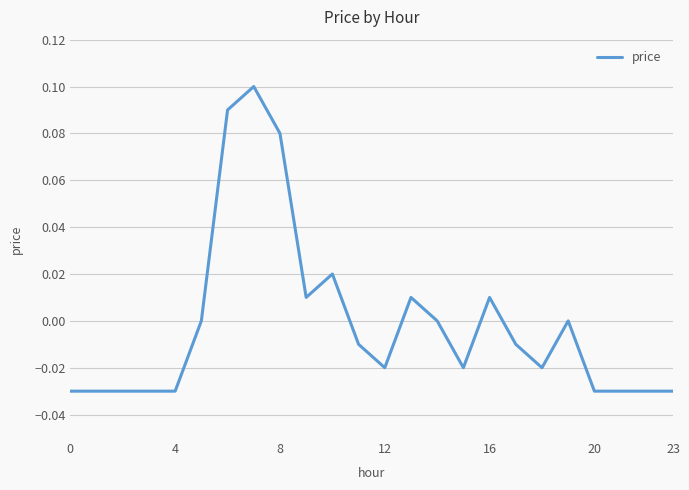

What is the label of the 5th point from the right?

19